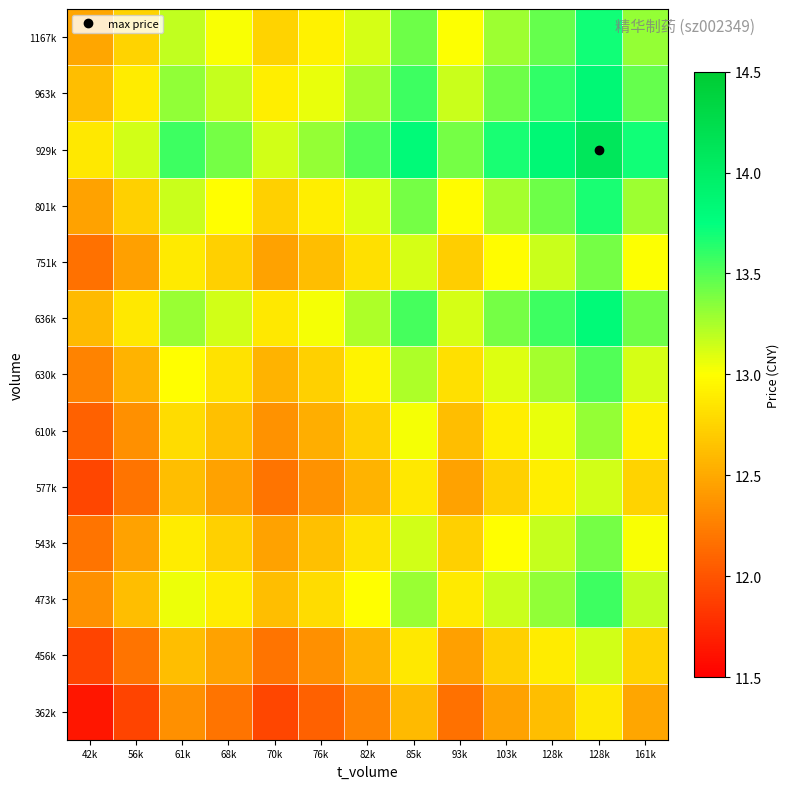

Which has a higher value, 161k or 68k?

161k